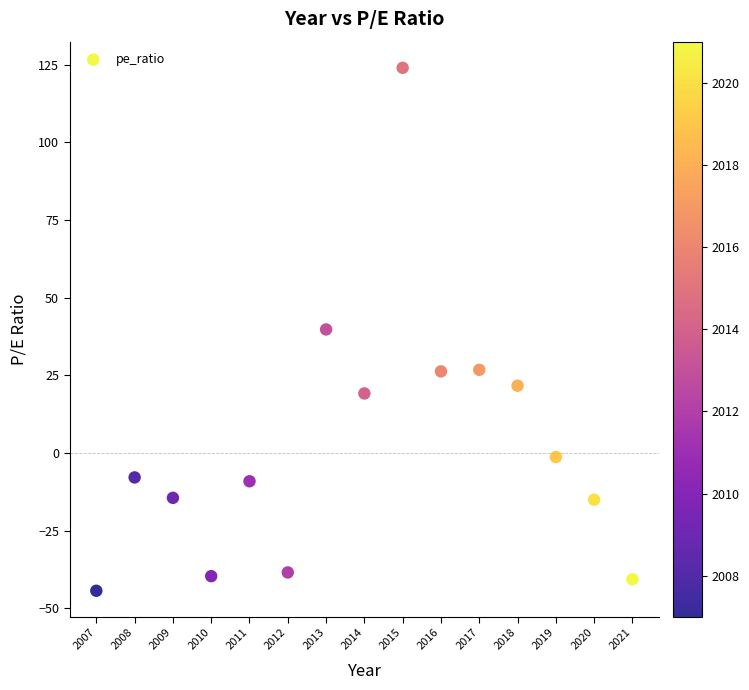

What is the range of Y values (max minus min)?

168.3